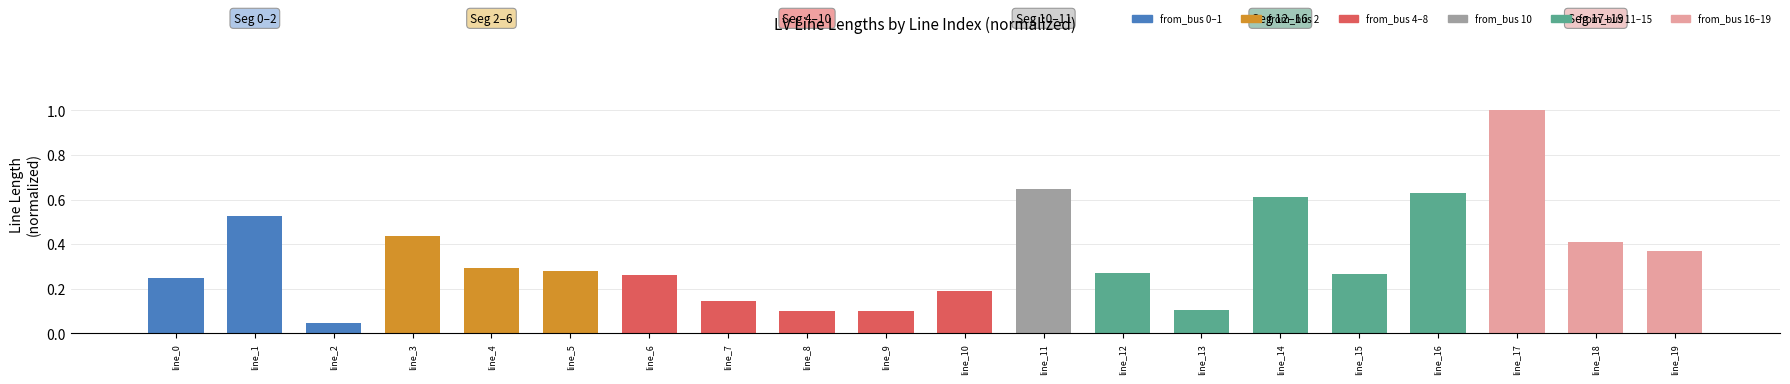

How many distinct data groups are displayed?

1